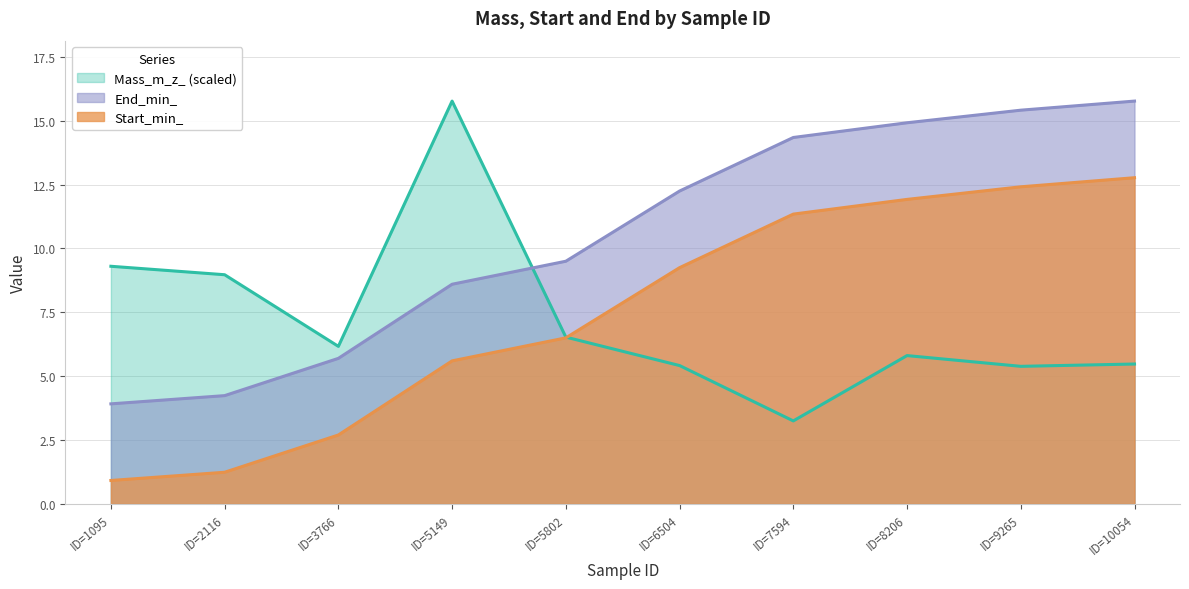

True or false: End_min_ has a value of 16.9 at ID=9265.

False